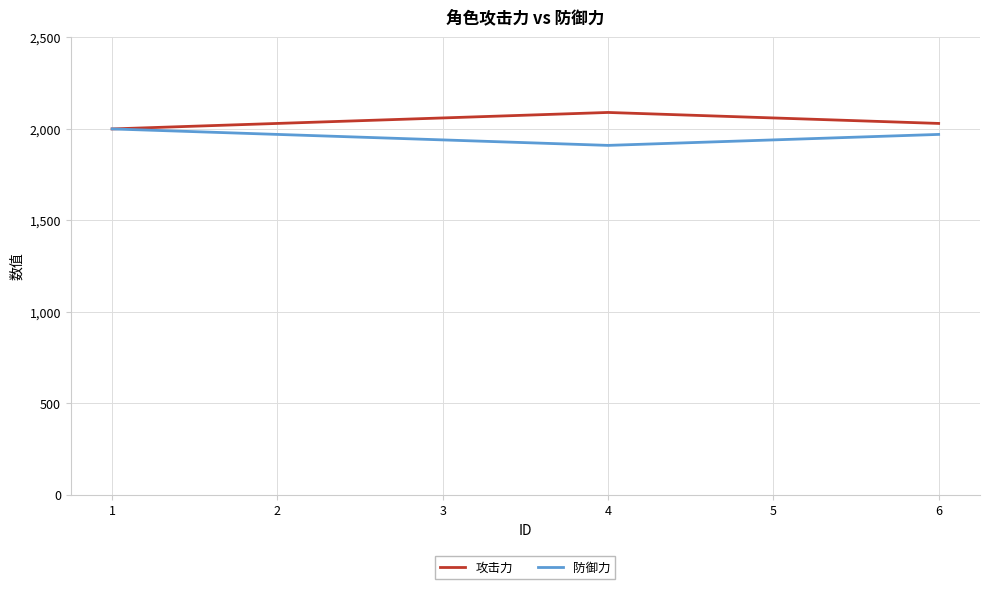

What is the sum of all 防御力 values?

11730